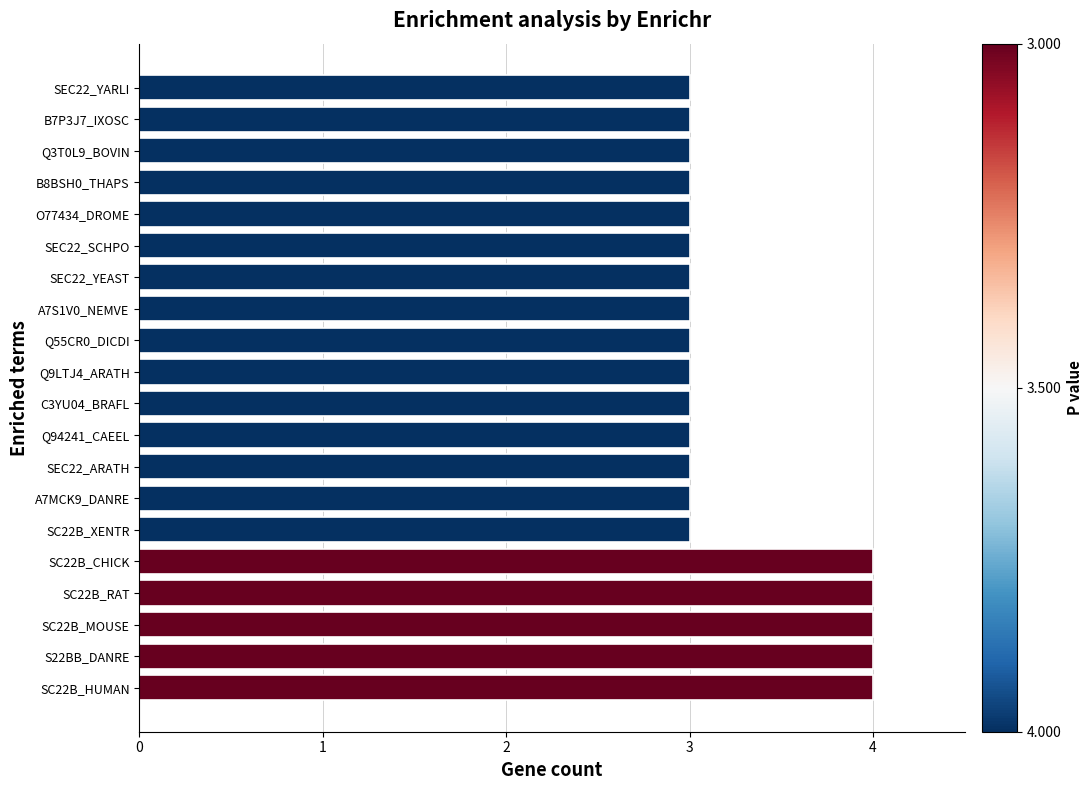

How many values are between 3 and 4?

20